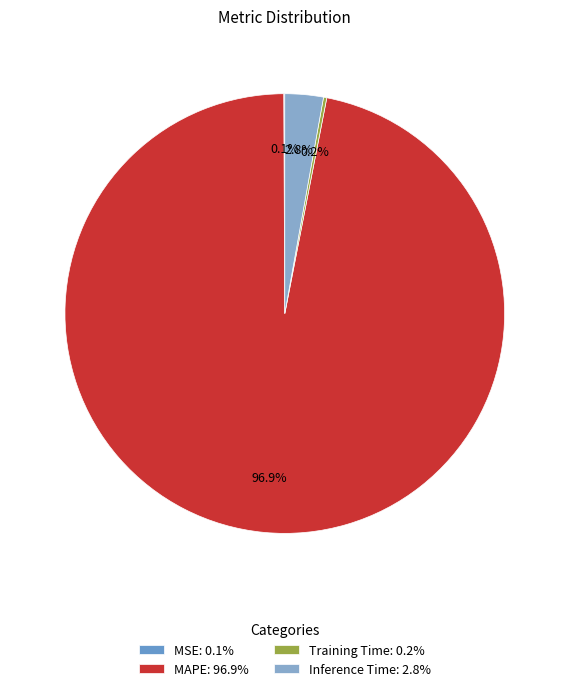

To the nearest percent, what is the average slice percentage?

25%